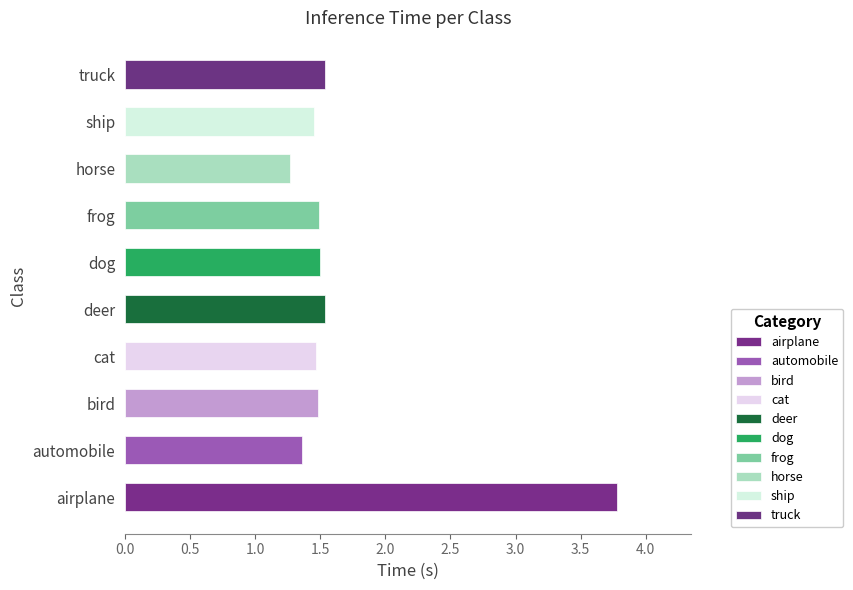

What is the minimum value shown in the chart?

1.3